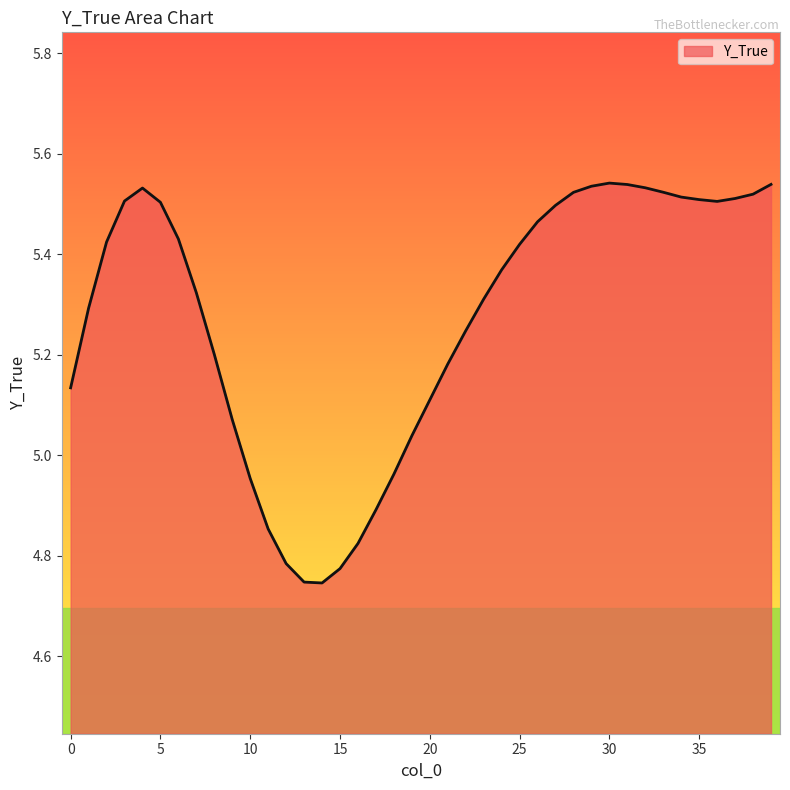

Reading left to right, transcribe all the data shown in this chart.

5.1	5.3	5.4	5.5	5.5	5.5	5.4	5.3	5.2	5.1	5.0	4.9	4.8	4.7	4.7	4.8	4.8	4.9	5.0	5.0	5.1	5.2	5.2	5.3	5.4	5.4	5.5	5.5	5.5	5.5	5.5	5.5	5.5	5.5	5.5	5.5	5.5	5.5	5.5	5.5